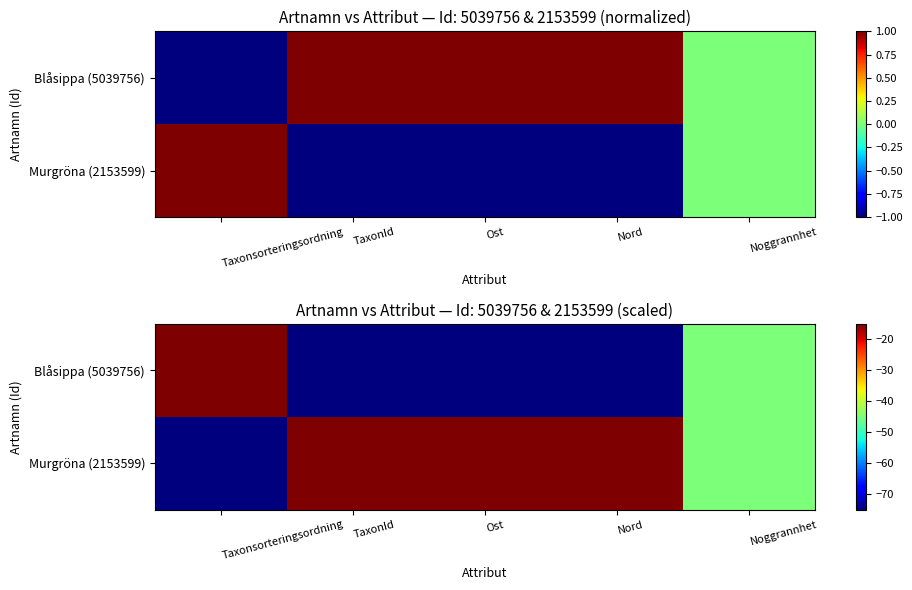

Rank the series by their maximum value, from lowest to highest.

Blåsippa (5039756), Murgröna (2153599)